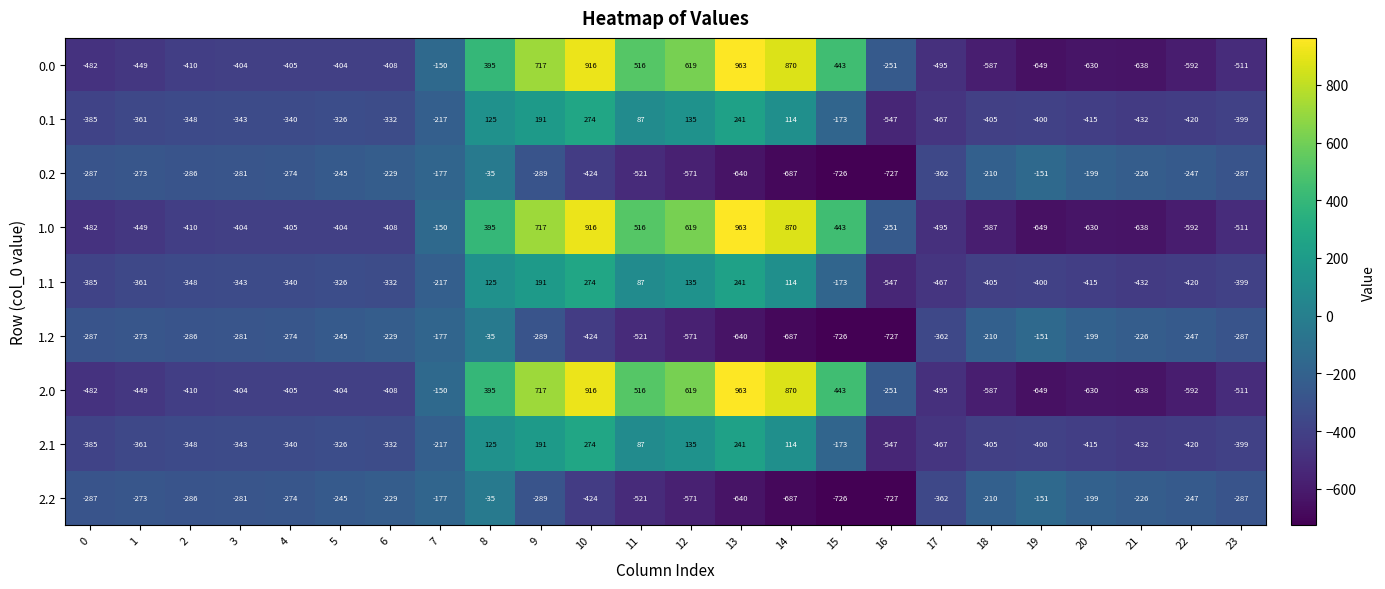

What is the sum of all 2.1 values?

-5143